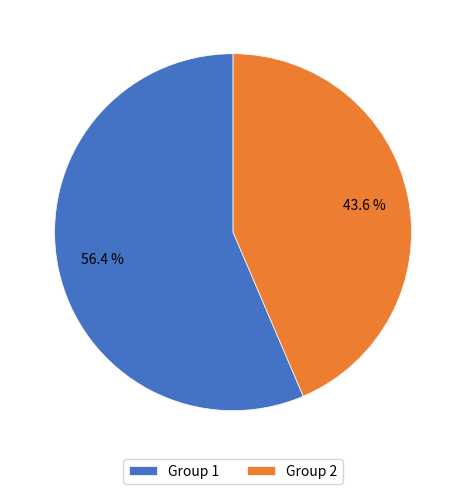

To the nearest percent, what is the difference between the largest and smallest slice percentages?

13%